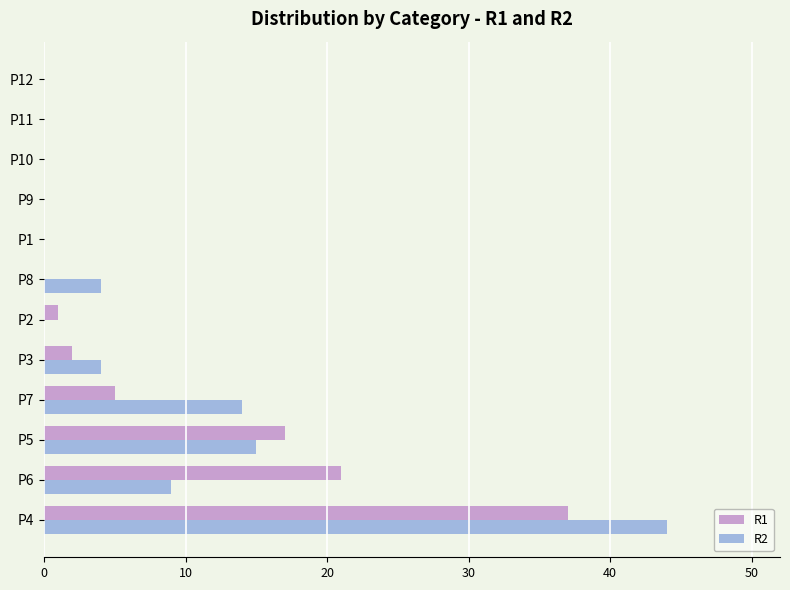

What is the total value across all series at P3?

6